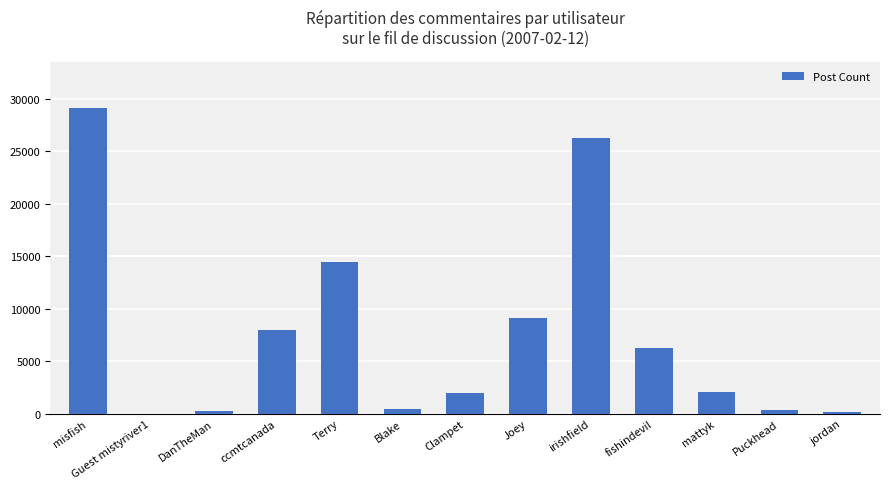

What is the average value?

7573